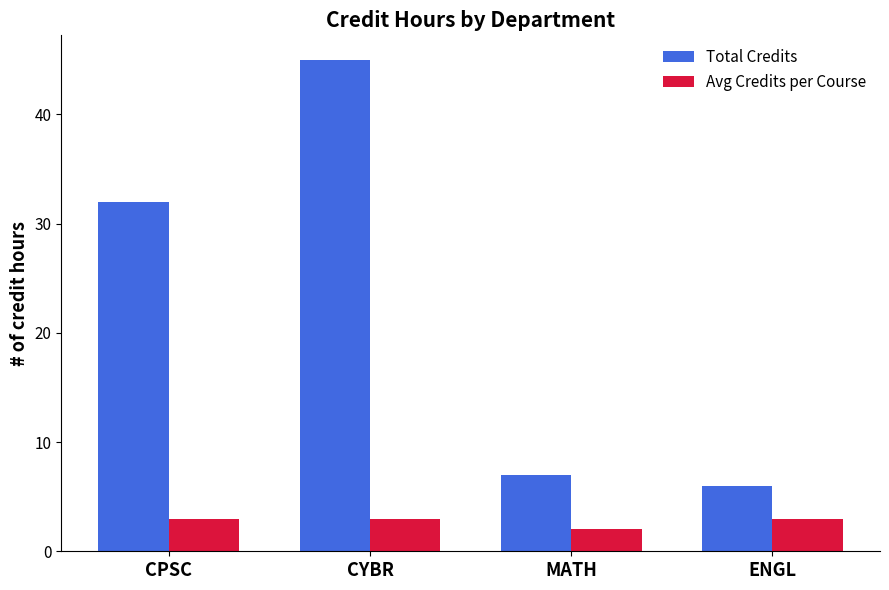

Which series has the widest spread of values?

Total Credits